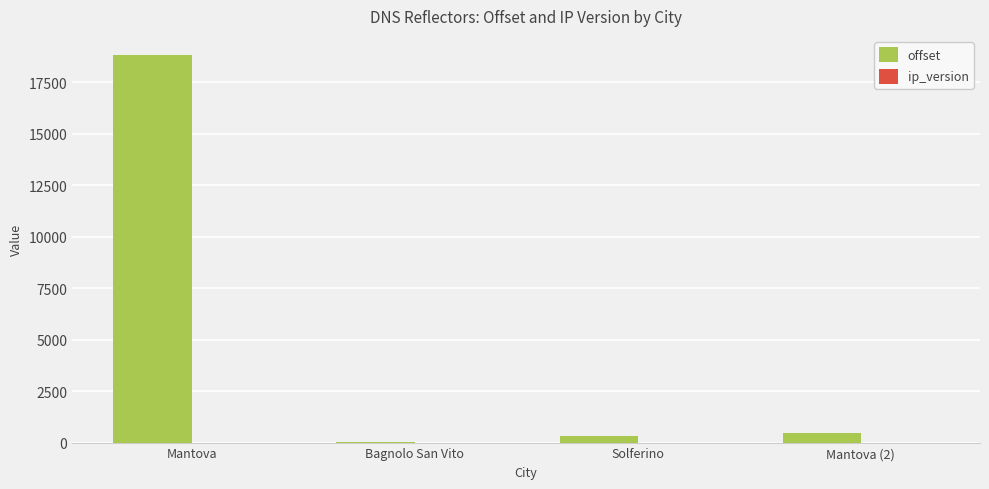

What is the maximum value shown in the chart?

18798